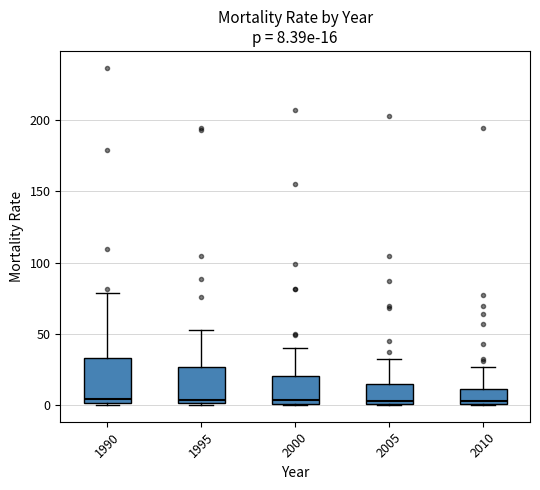

Comparing the boxes themselves (not the whiskers), which one is the tallest?

1990